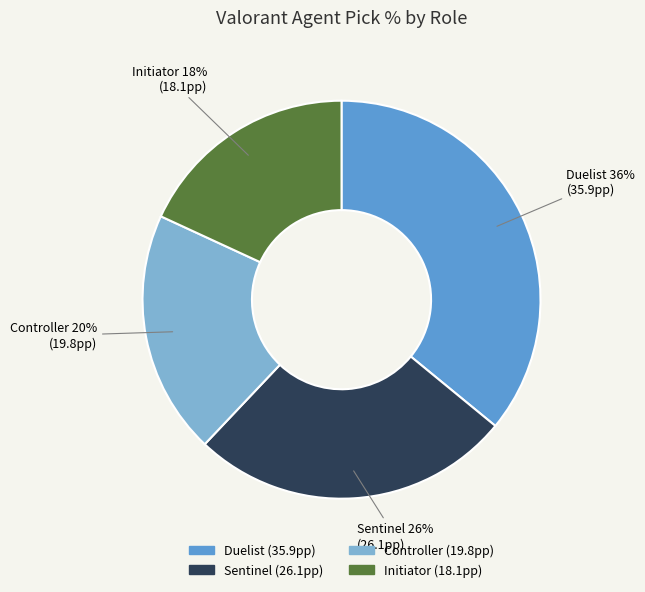

True or false: Sentinel accounts for 26% of the total.

True